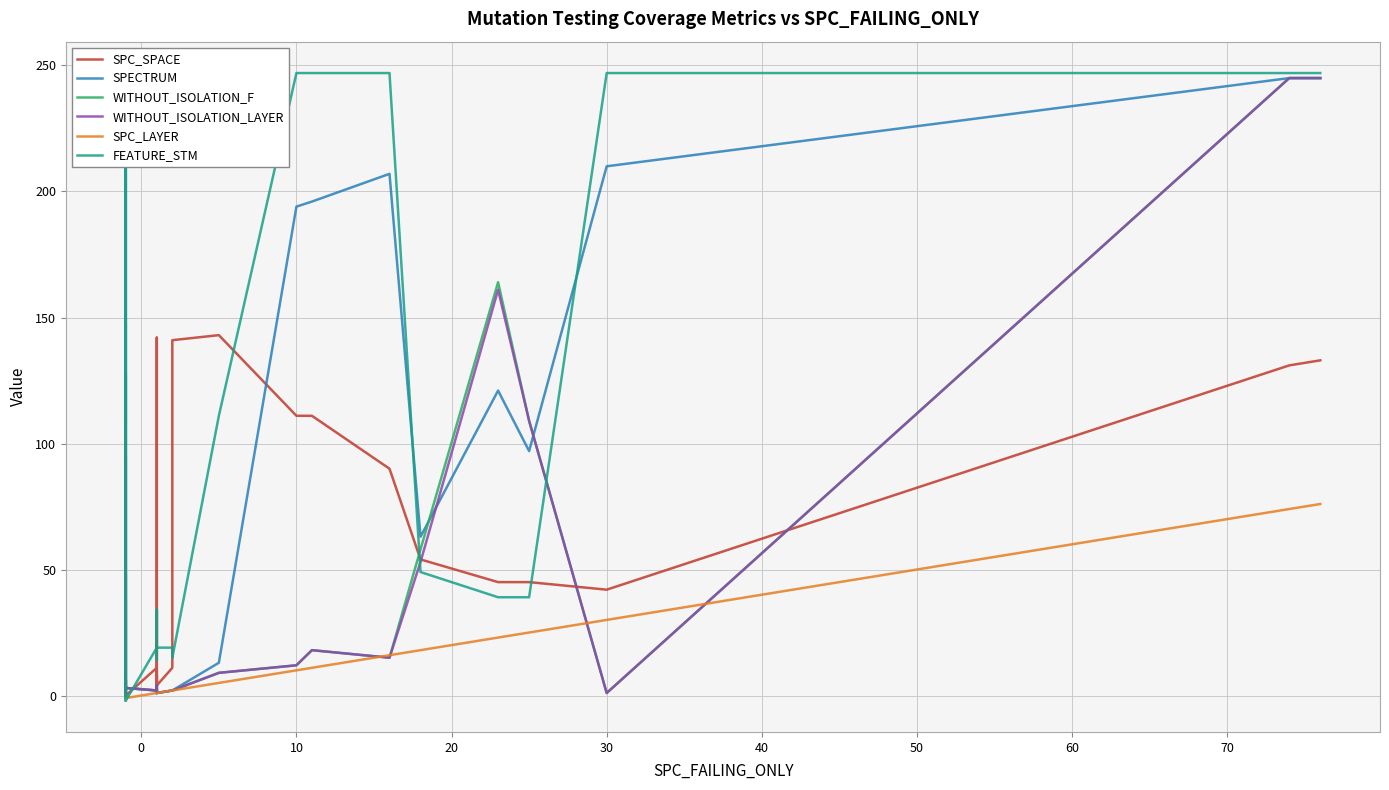

What is the value of the SPC_LAYER point at the 25th from the left?

2